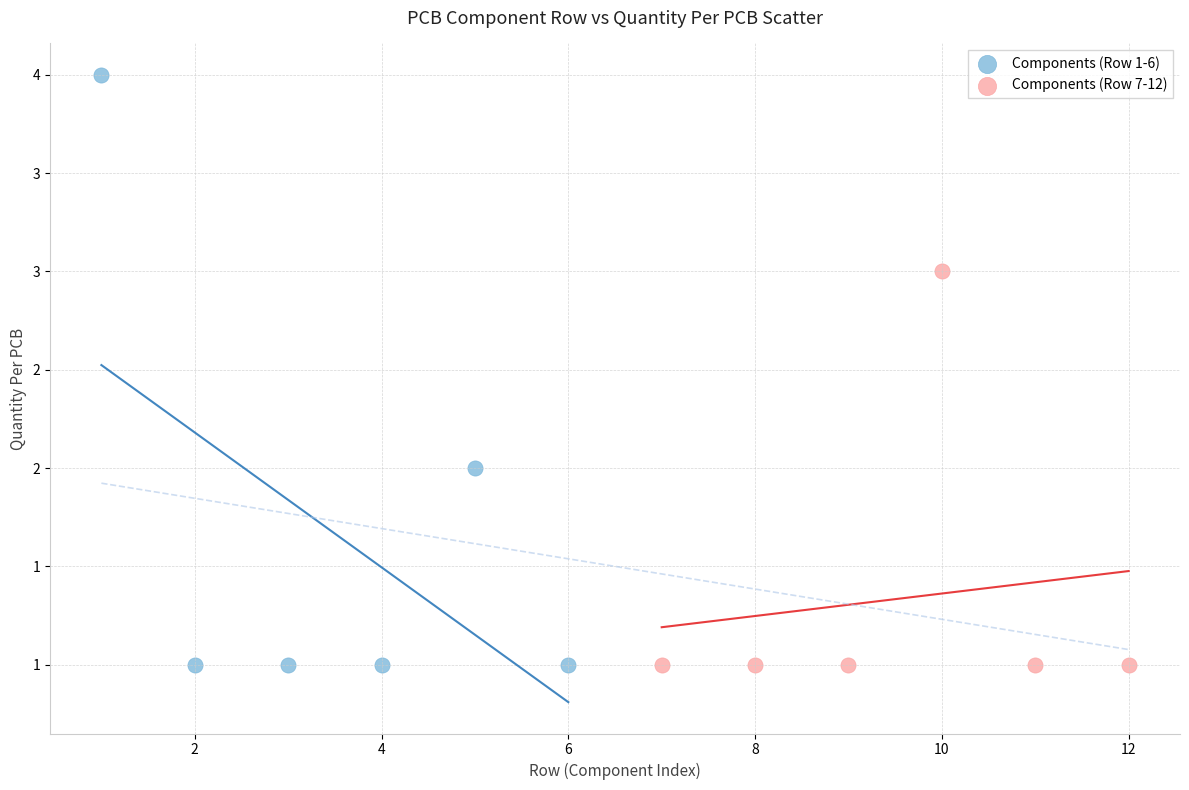

What are all the series names shown in the legend?

Components (Row 1-6), Components (Row 7-12)